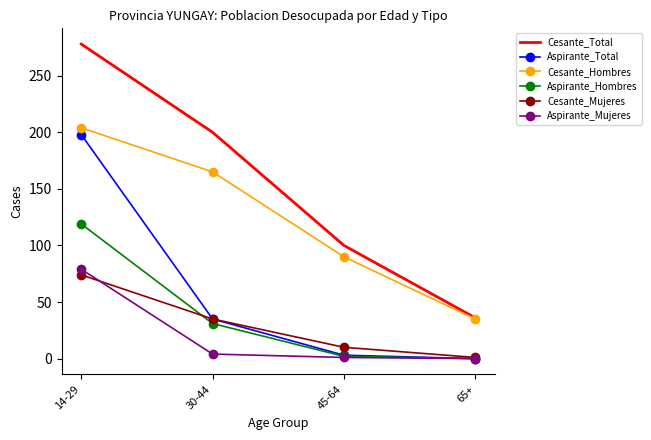

What is the sum of all Cesante_Total values?

614